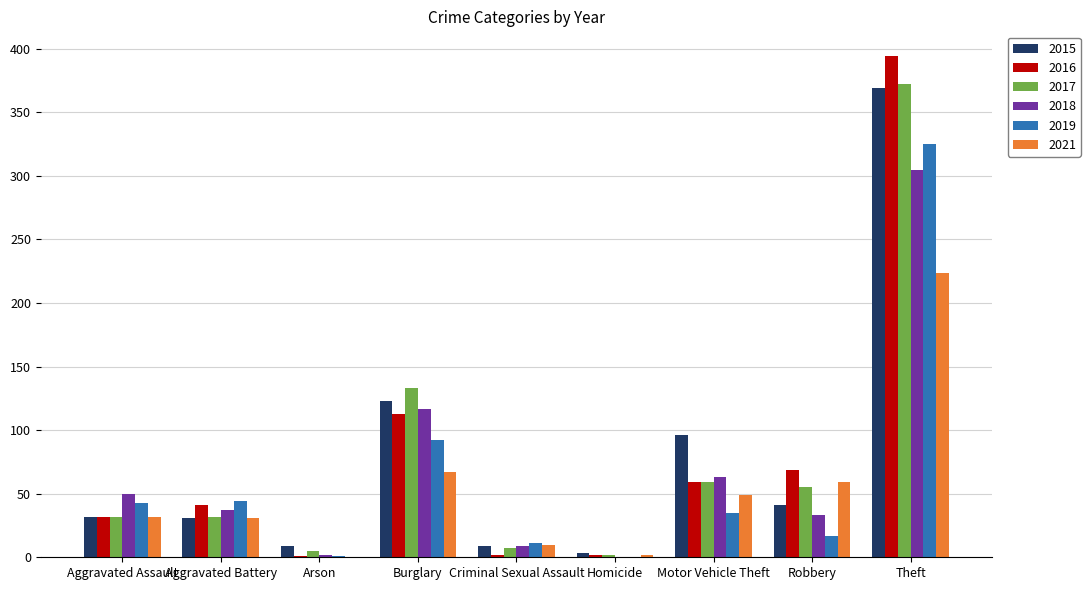

What are all the series names shown in the legend?

2015, 2016, 2017, 2018, 2019, 2021